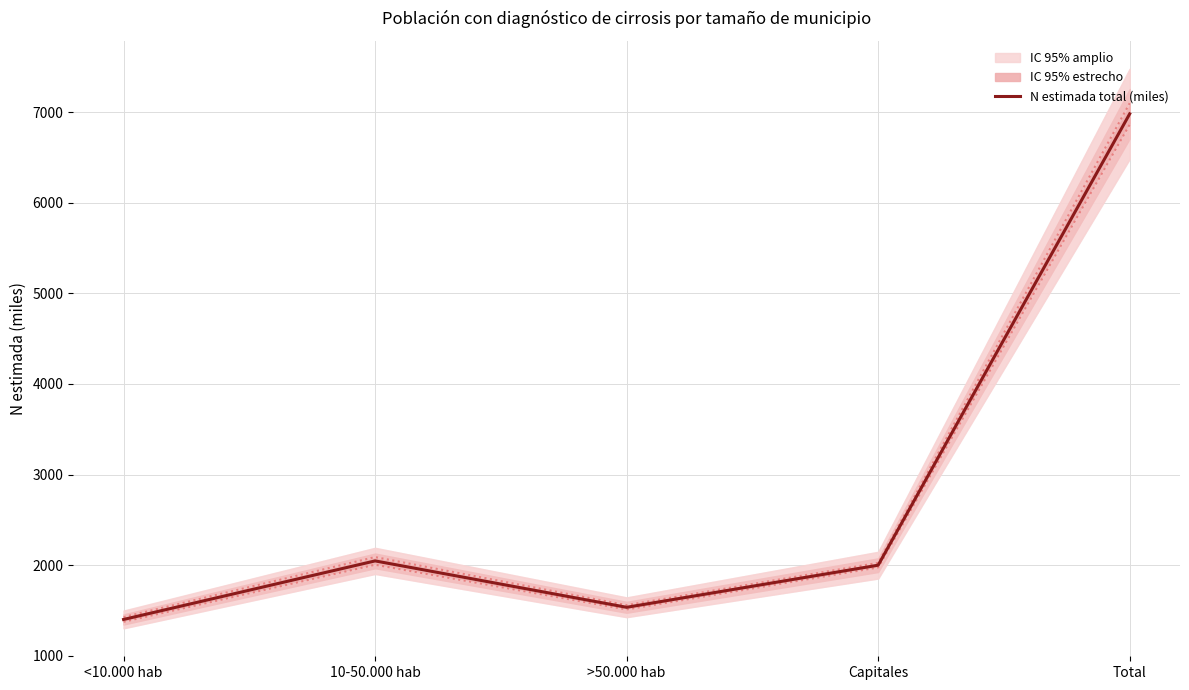

What is the value of the 4th point from the left?

1999.6